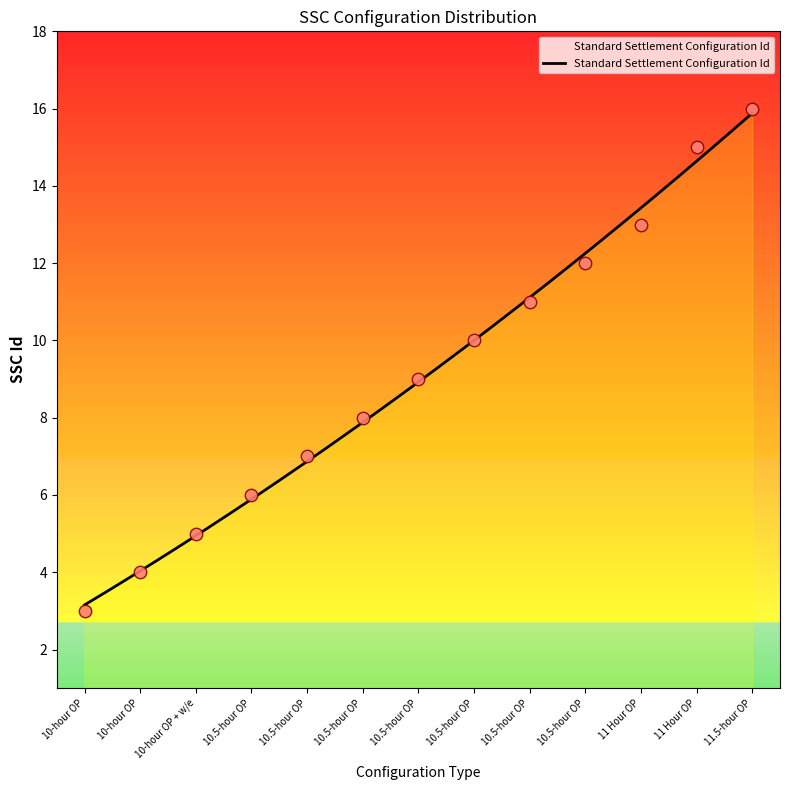

What is the ratio of the value at 11 Hour OP to the value at 10.5-hour OP?

2.2